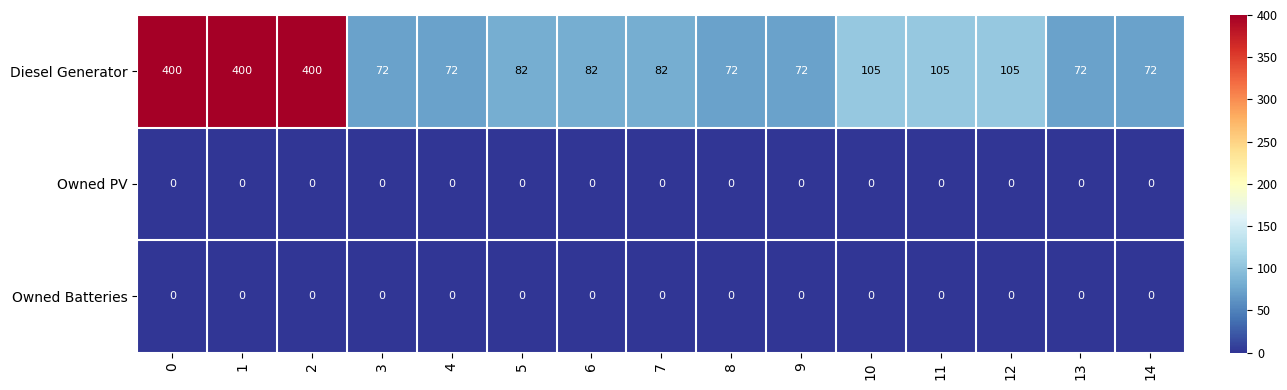

Between 2 and 3, which series saw the biggest shift?

Diesel Generator